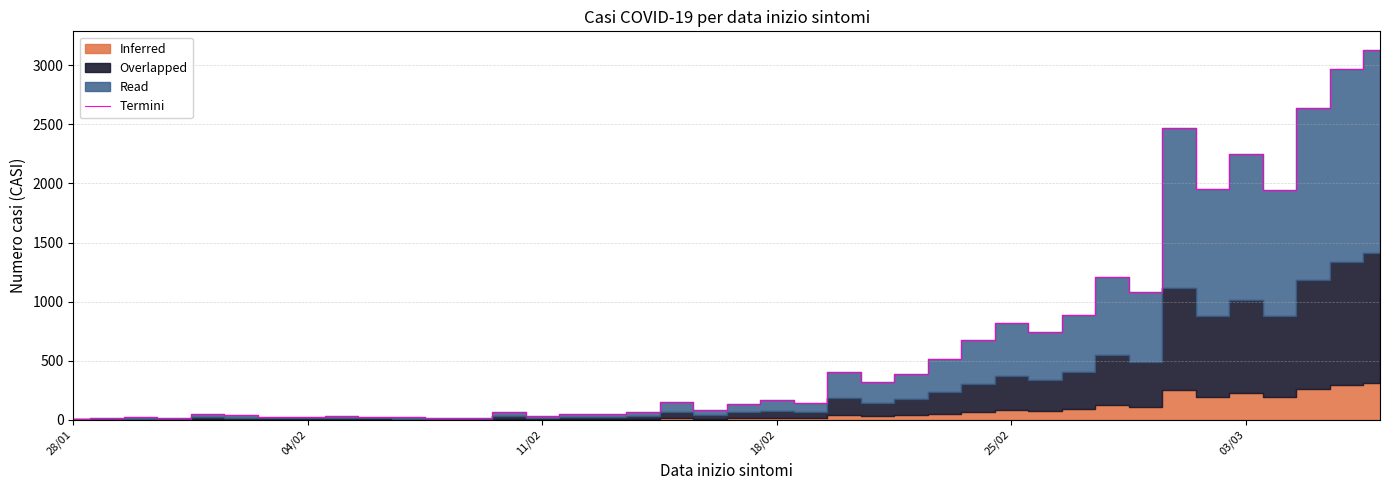

What is the smallest value displayed?

10